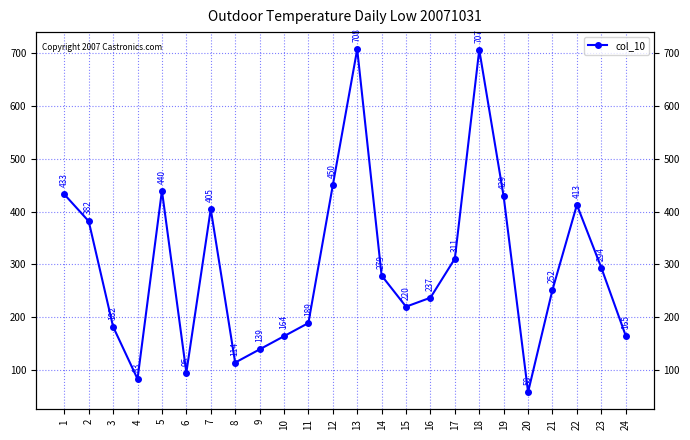

List the labels in order of value, smallest first.

20, 4, 6, 8, 9, 10, 24, 3, 11, 15, 16, 21, 14, 23, 17, 2, 7, 22, 19, 1, 5, 12, 18, 13